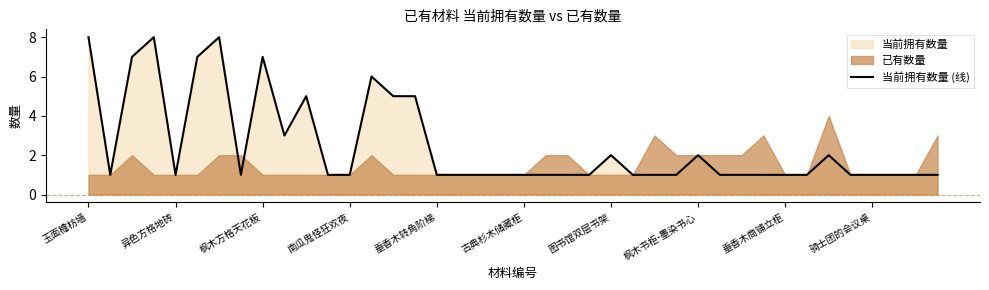

What is the ratio of the value at 34 to the value at 14?

0.4